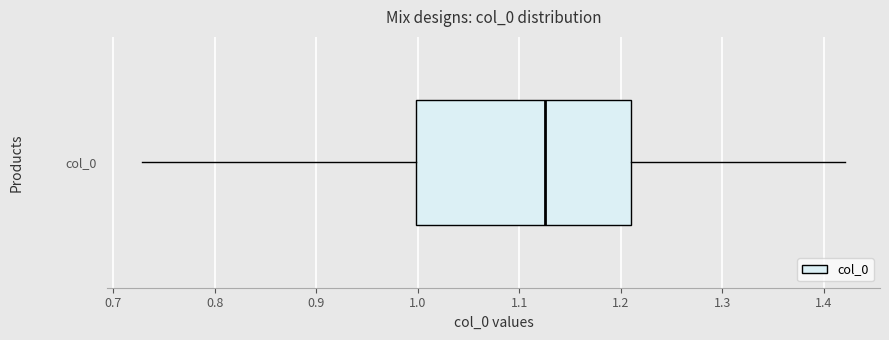

Where is the left edge of the box for col_0 on the x-axis? The values are not printed on the chart, so give them approximately, as read against the axis.

1.00